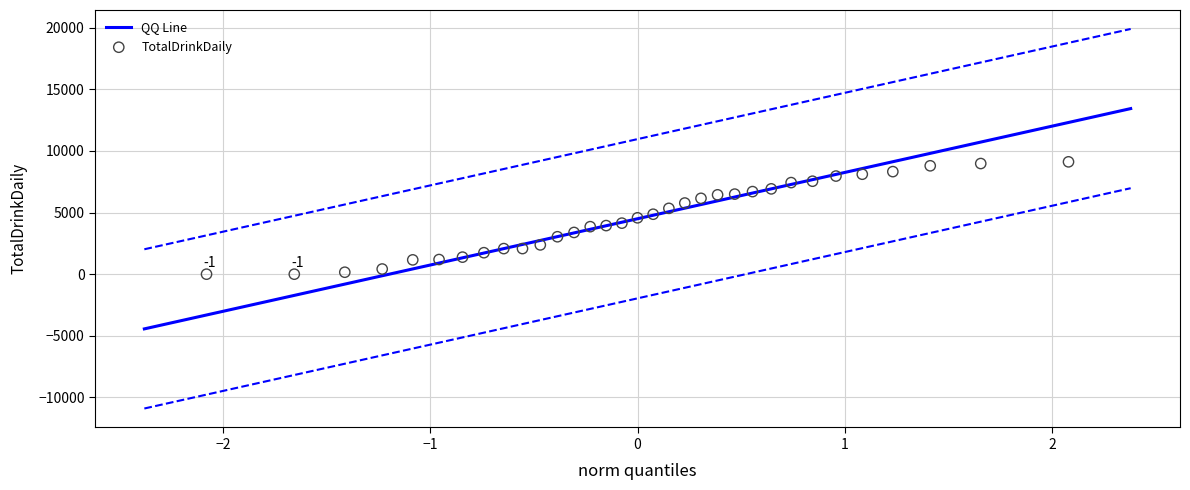

What is the range of Y values (max minus min)?

9114